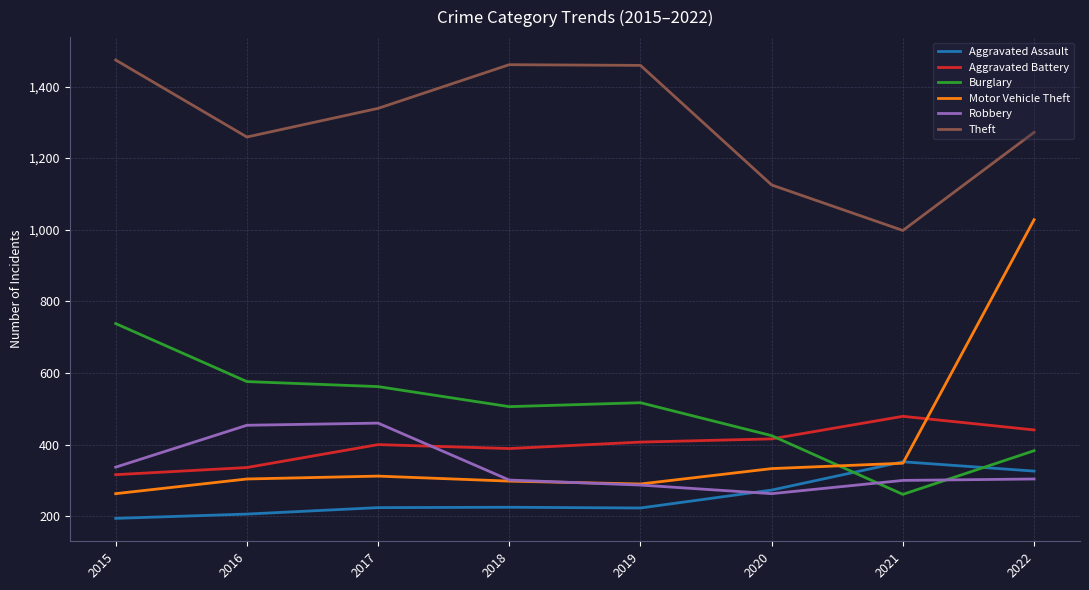

True or false: Aggravated Battery and Aggravated Assault cross at least once.

False